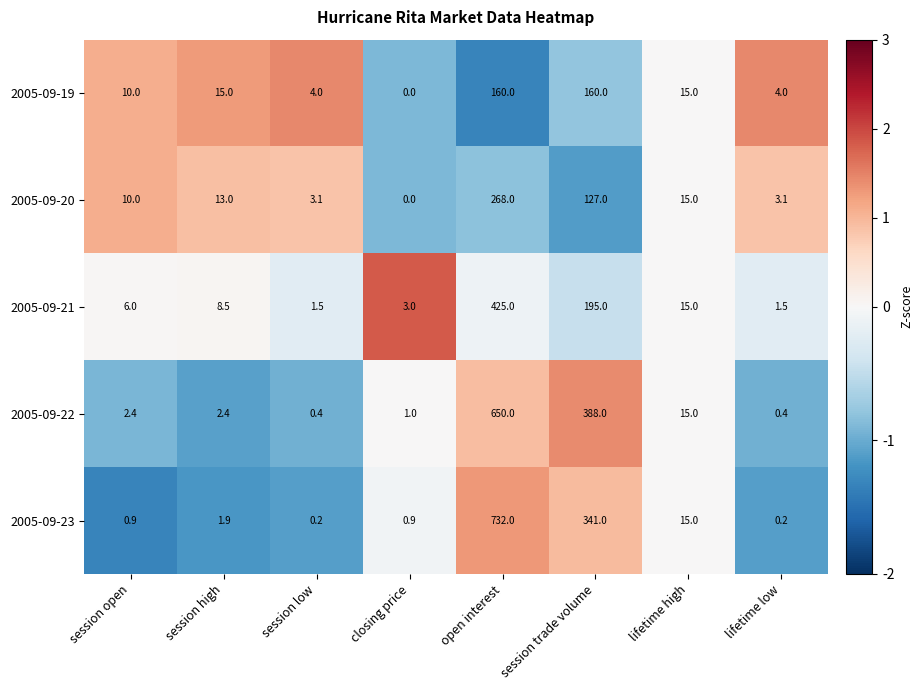

What is the sum of the 2005-09-21 values at closing price and session open?

9.0